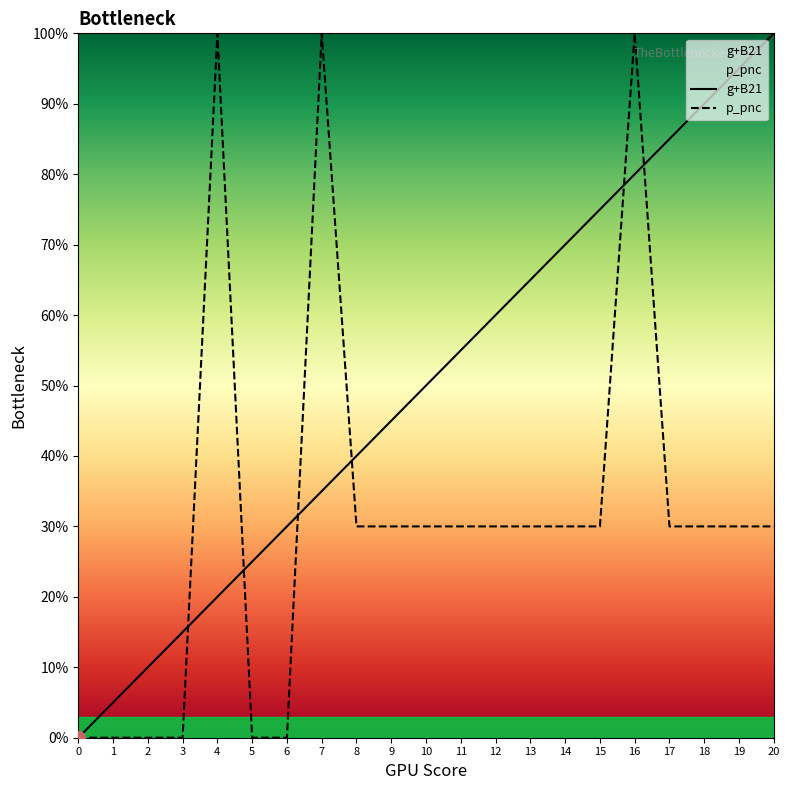

What is the value of the p_pnc point at the 17th from the left?

1.0